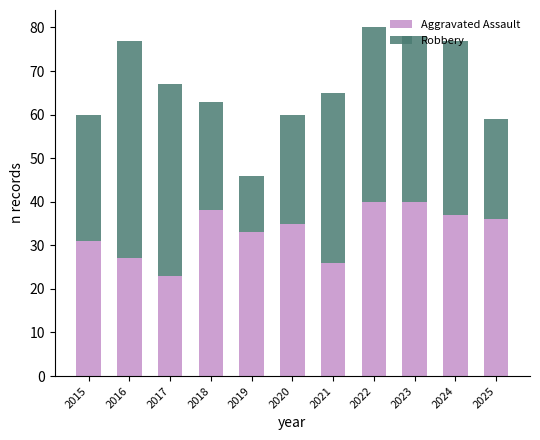

What is the lowest value of the Aggravated Assault series?

23